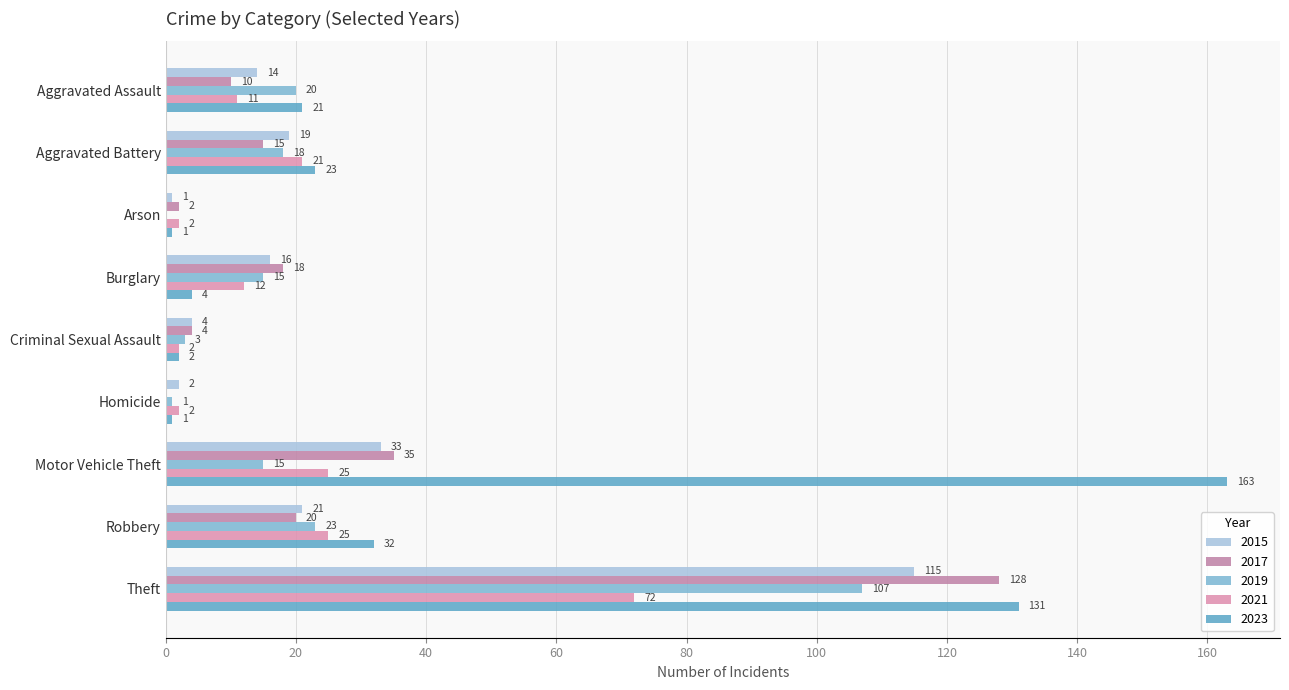

Reading left to right, what are all the values shown in this chart?

2015: Aggravated Assault=14	Aggravated Battery=19	Arson=1	Burglary=16	Criminal Sexual Assault=4	Homicide=2	Motor Vehicle Theft=33	Robbery=21	Theft=115
2017: Aggravated Assault=10	Aggravated Battery=15	Arson=2	Burglary=18	Criminal Sexual Assault=4	Homicide=0	Motor Vehicle Theft=35	Robbery=20	Theft=128
2019: Aggravated Assault=20	Aggravated Battery=18	Arson=0	Burglary=15	Criminal Sexual Assault=3	Homicide=1	Motor Vehicle Theft=15	Robbery=23	Theft=107
2021: Aggravated Assault=11	Aggravated Battery=21	Arson=2	Burglary=12	Criminal Sexual Assault=2	Homicide=2	Motor Vehicle Theft=25	Robbery=25	Theft=72
2023: Aggravated Assault=21	Aggravated Battery=23	Arson=1	Burglary=4	Criminal Sexual Assault=2	Homicide=1	Motor Vehicle Theft=163	Robbery=32	Theft=131